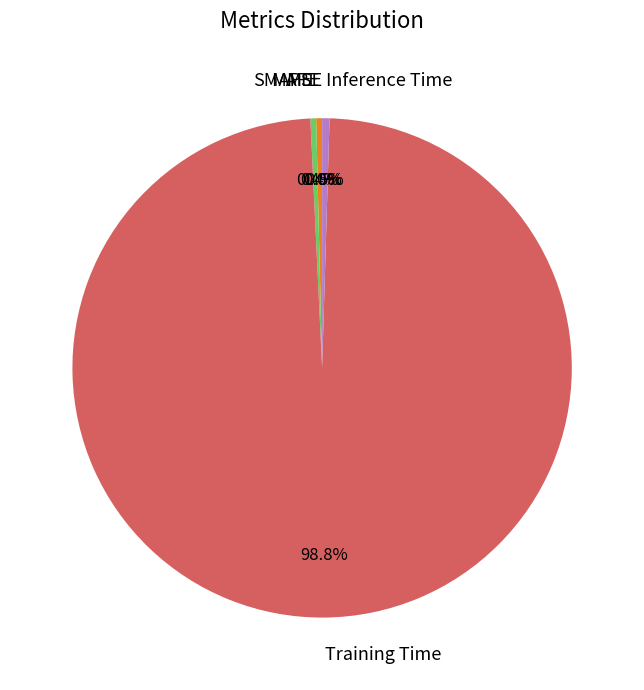

What percentage is NOT represented by SMAPE?

99.6%